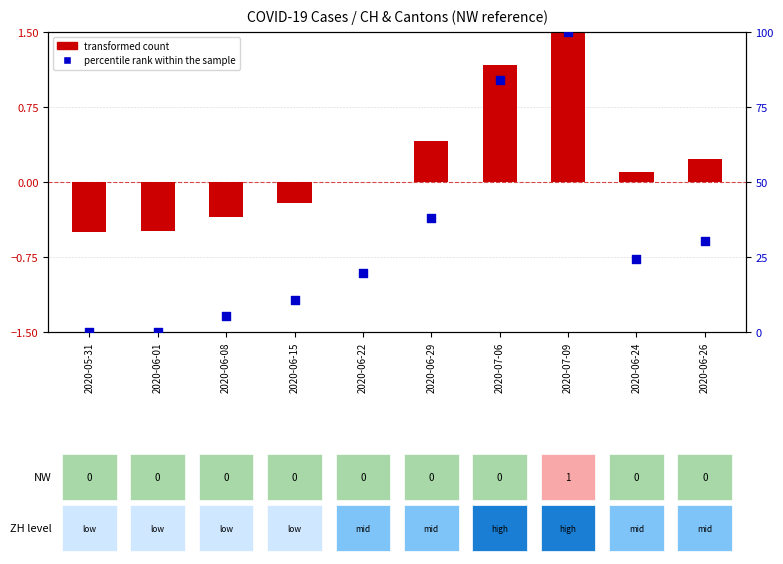

Which series reaches the minimum Y coordinate?

transformed count